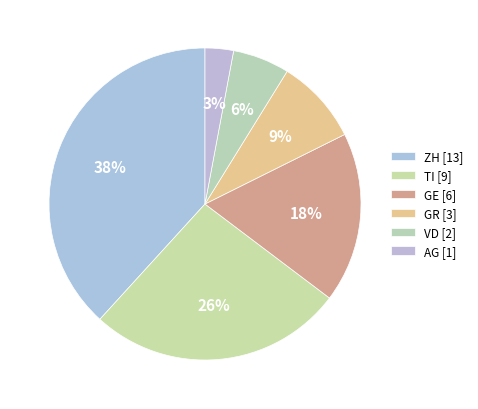

How many slices are in this pie chart?

6